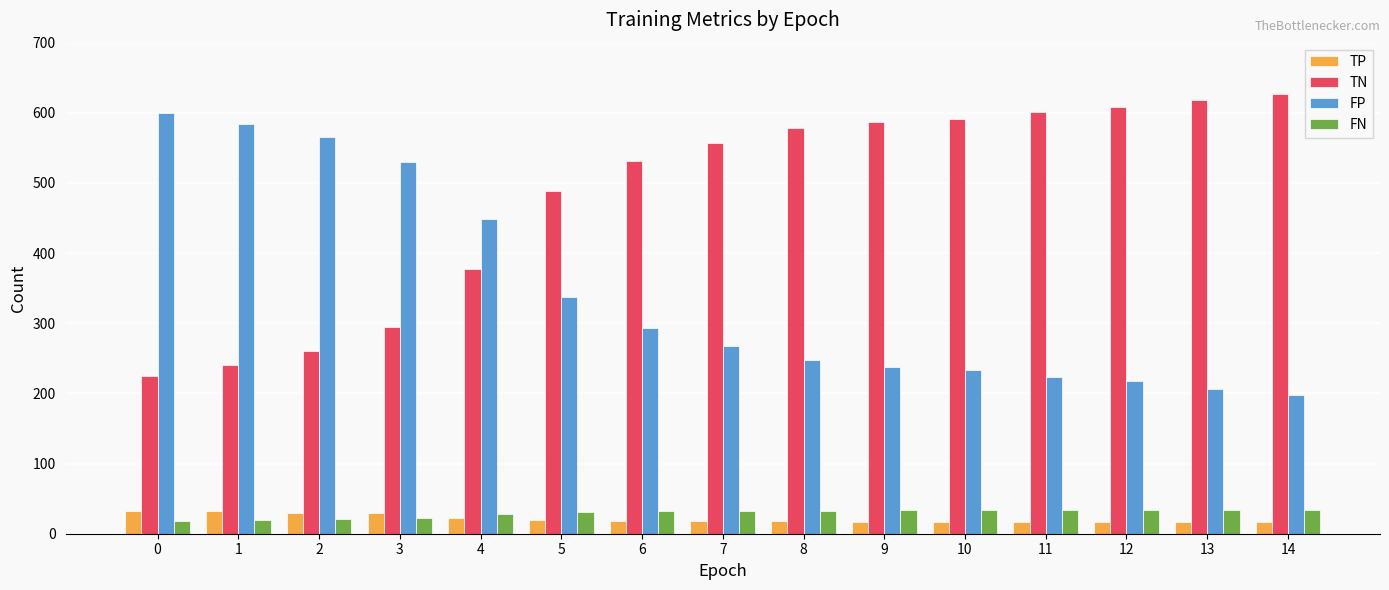

Read the TP value at 7, to the nearest 10.

20